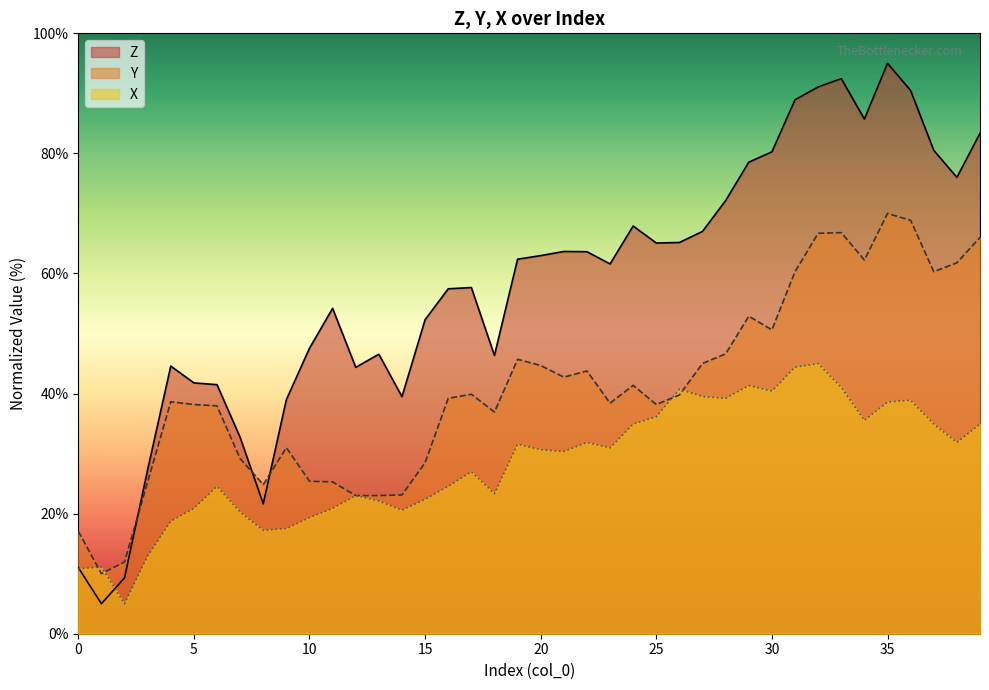

How many data points in Z are above 62?

20